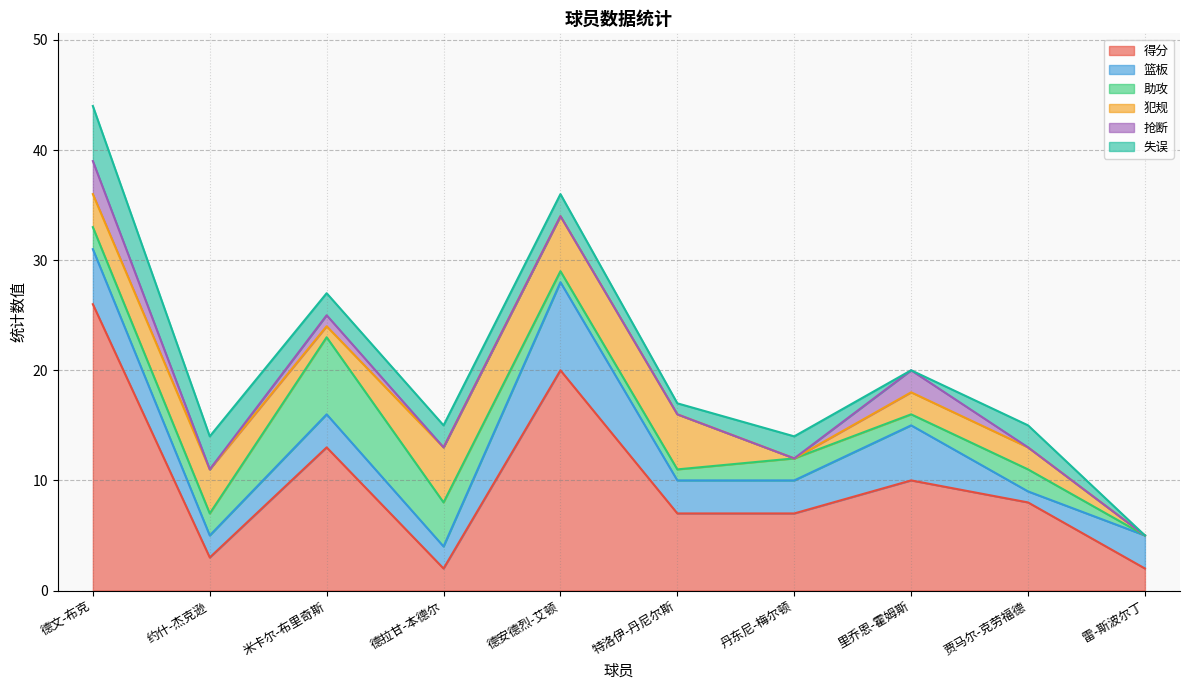

What is the label of the 4th point from the left?

德拉甘-本德尔